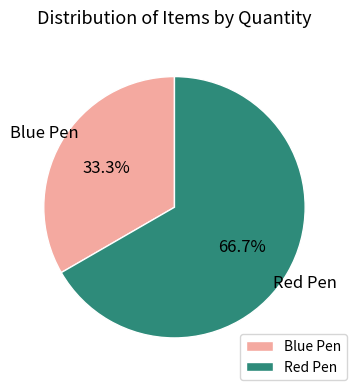

Is it true that Red Pen is 74% of the pie?

False